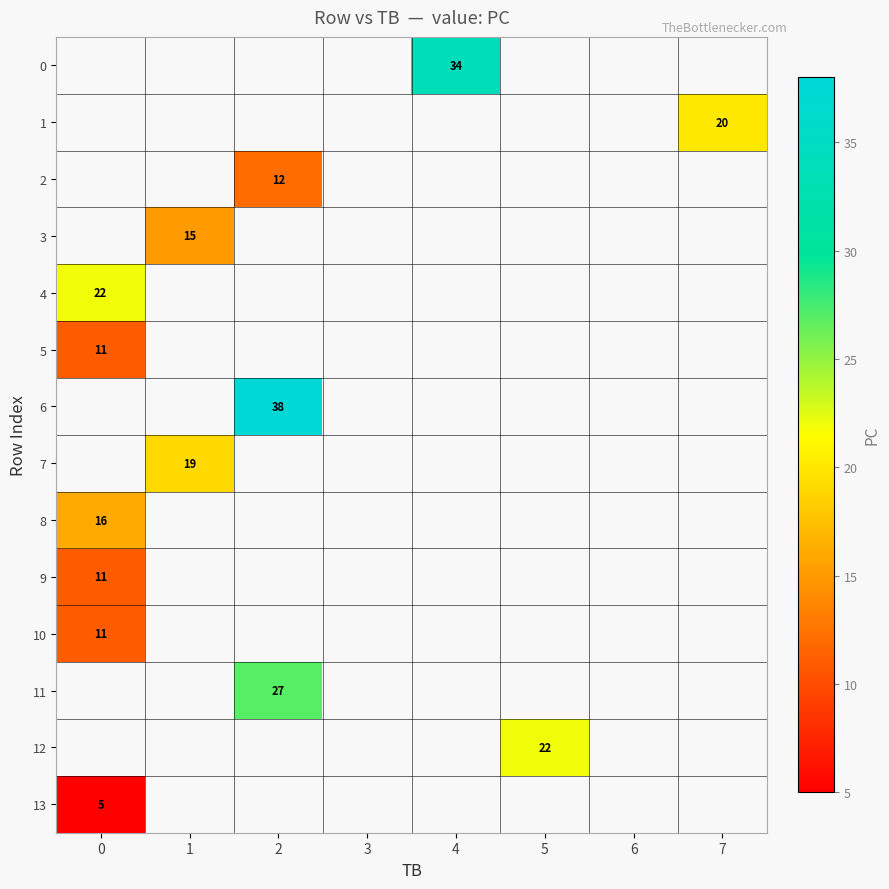

The 10 series shows 15 at 0. True or false?

False